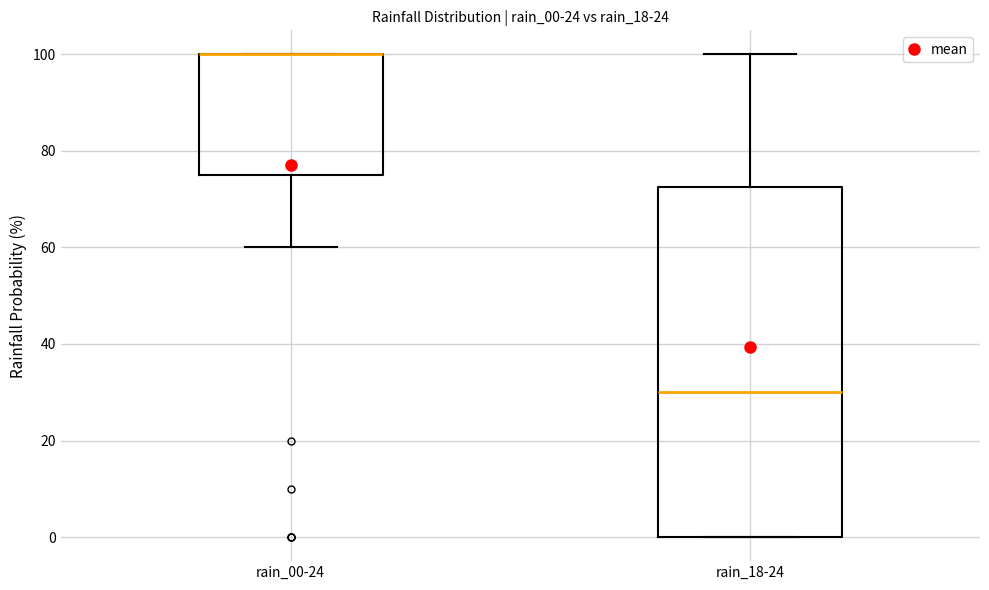

Where does the upper whisker of the box for rain_18-24 end on the y-axis? The values are not printed on the chart, so give them approximately, as read against the axis.

100